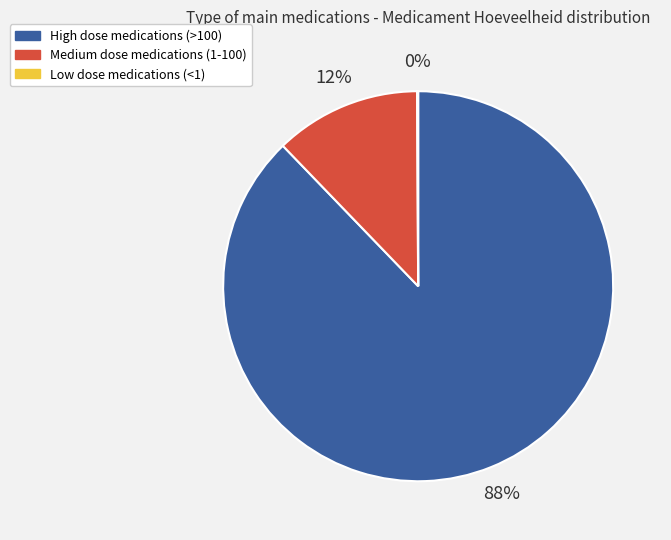

Which has a higher value, High dose medications (>100) or Medium dose medications (1-100)?

High dose medications (>100)